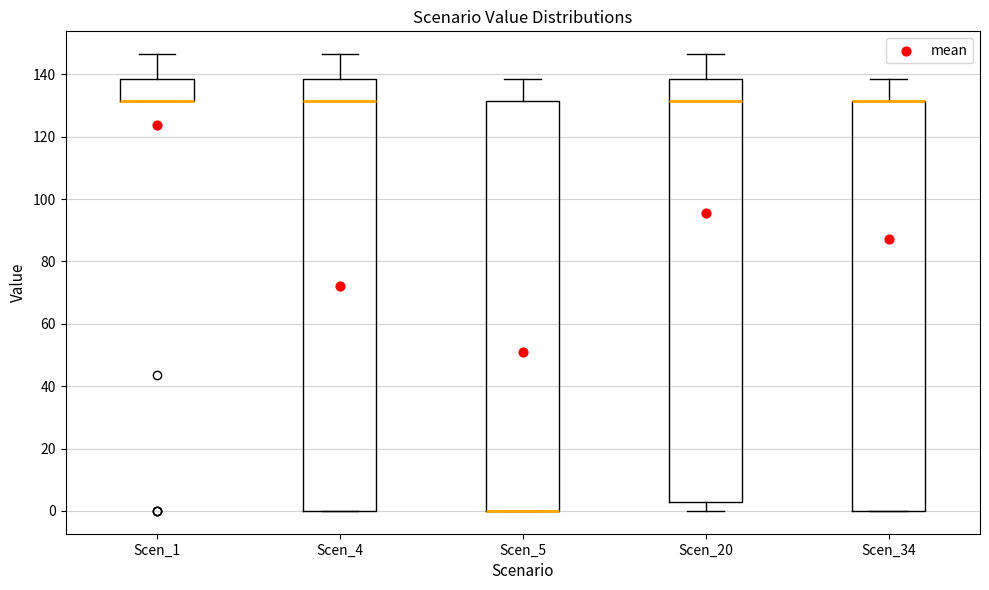

Comparing the boxes themselves (not the whiskers), which one is the tallest?

Scen_4